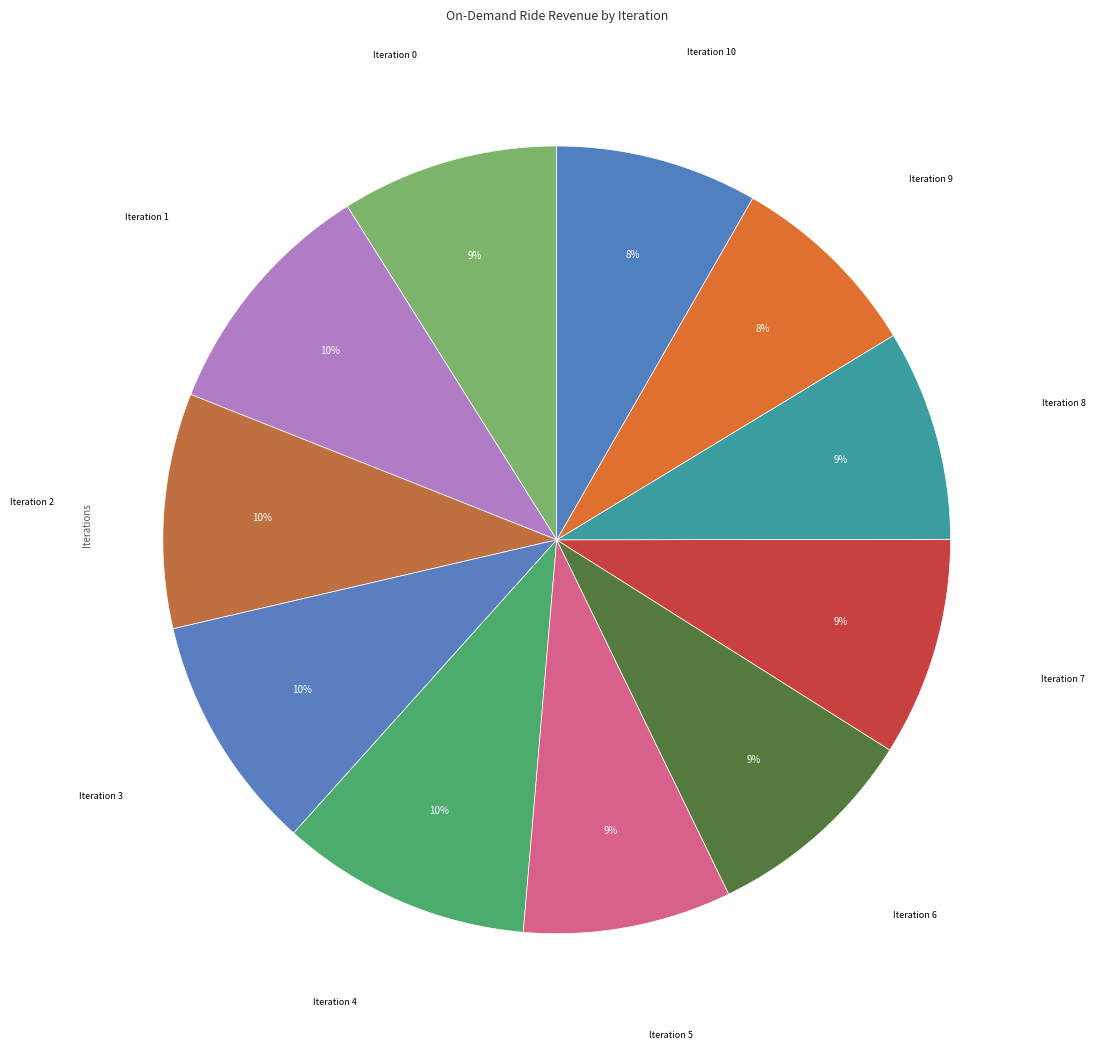

How many slices are in this pie chart?

11